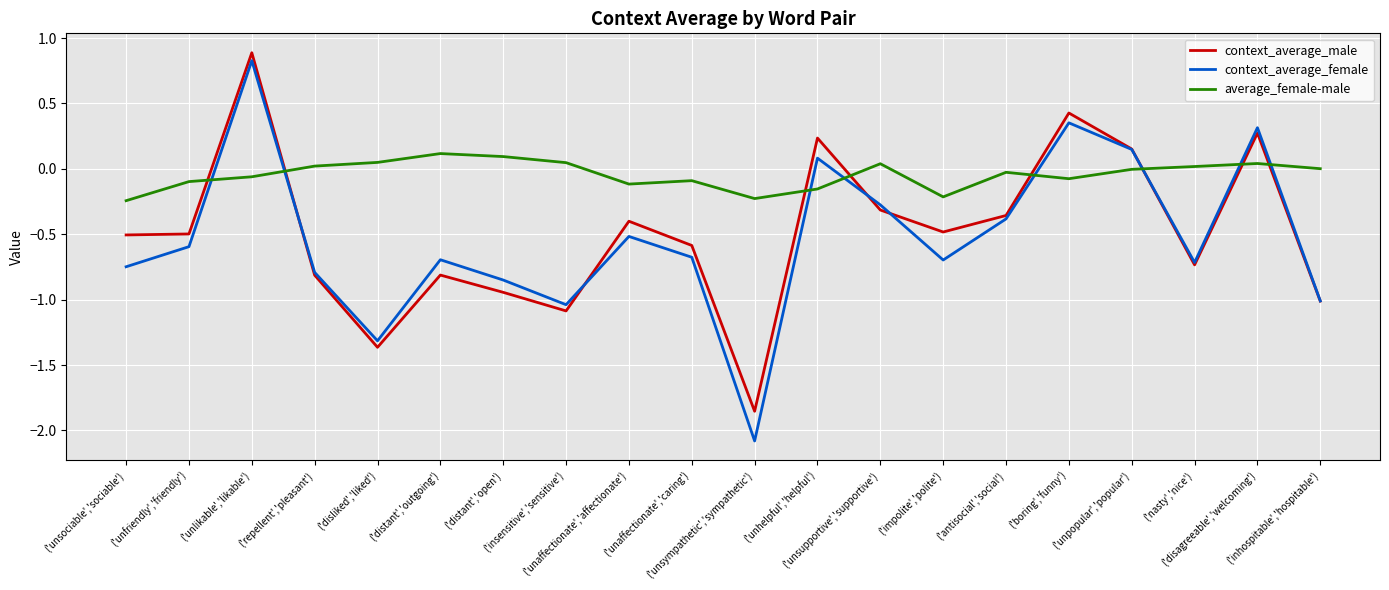

What is the total value across all series at ('distant','open')?

-1.7